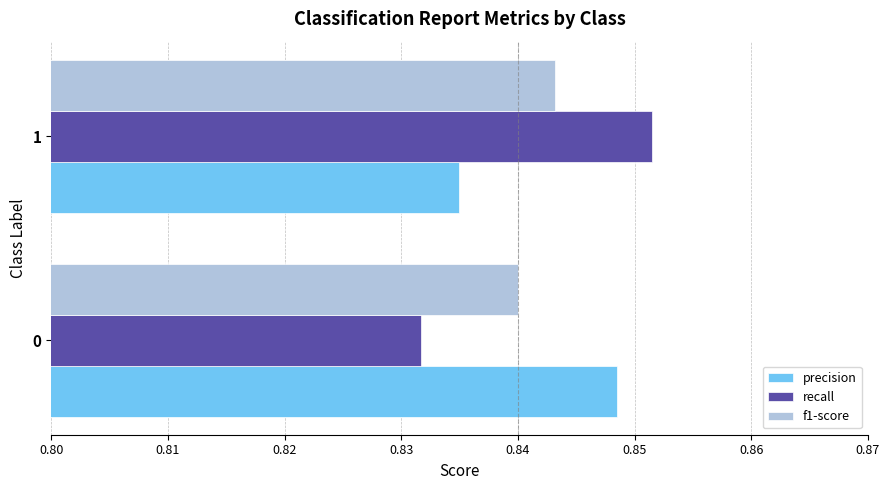

Which series changed the most between 0 and 1?

recall